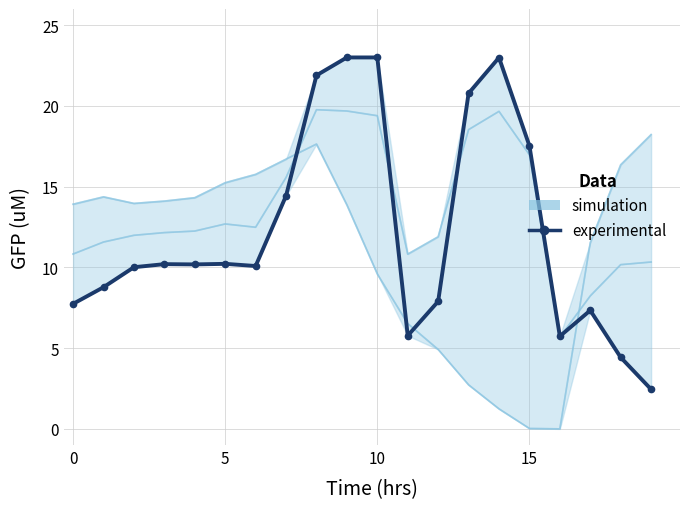

At which category does the chart reach its minimum across all series?

19